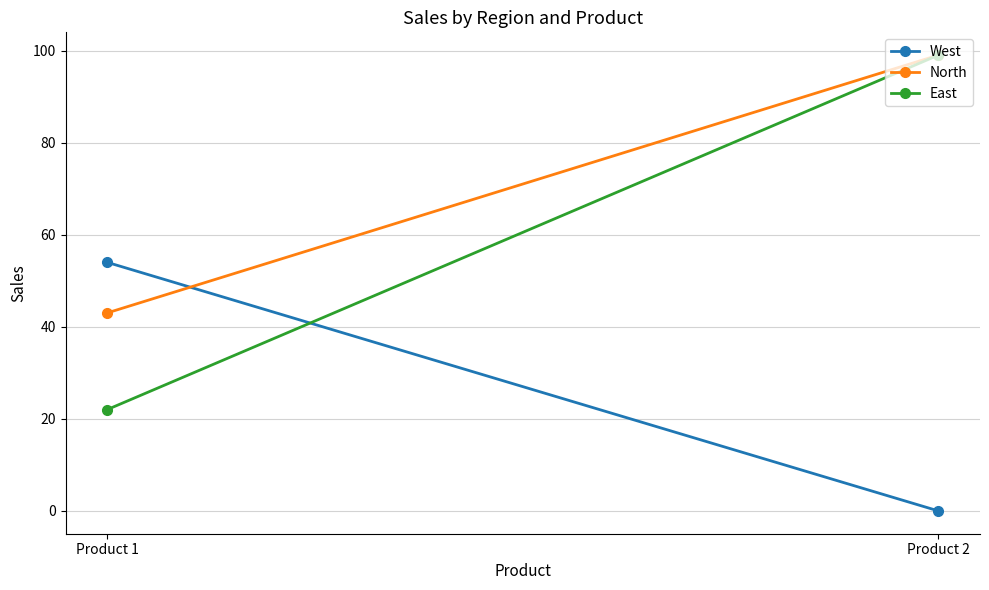

Between Product 2 and Product 1, which is larger?

Product 1